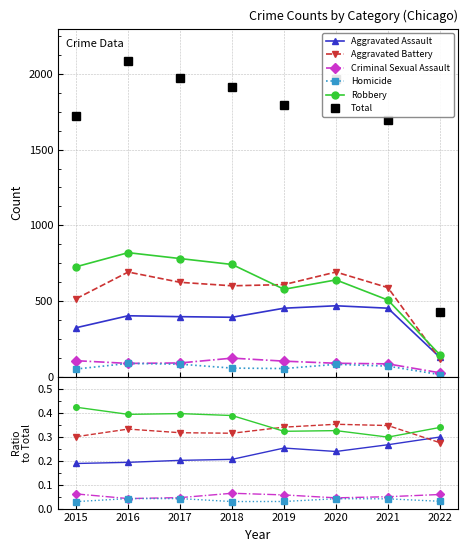

What is the maximum value shown in the chart?

2086.0